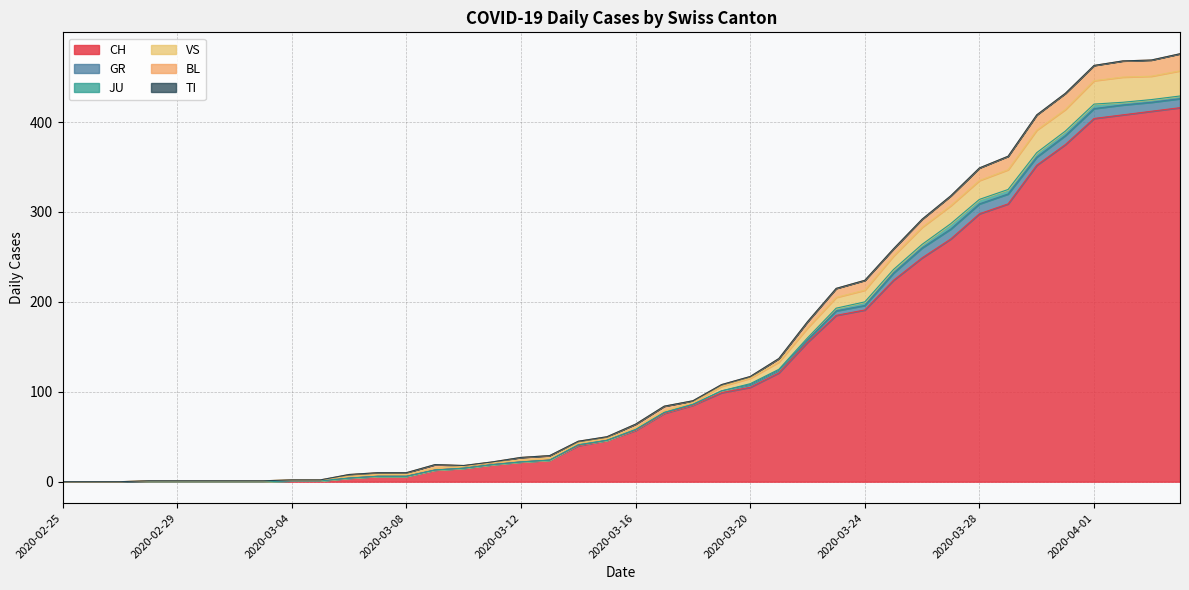

What is the sum of all BL values?

233